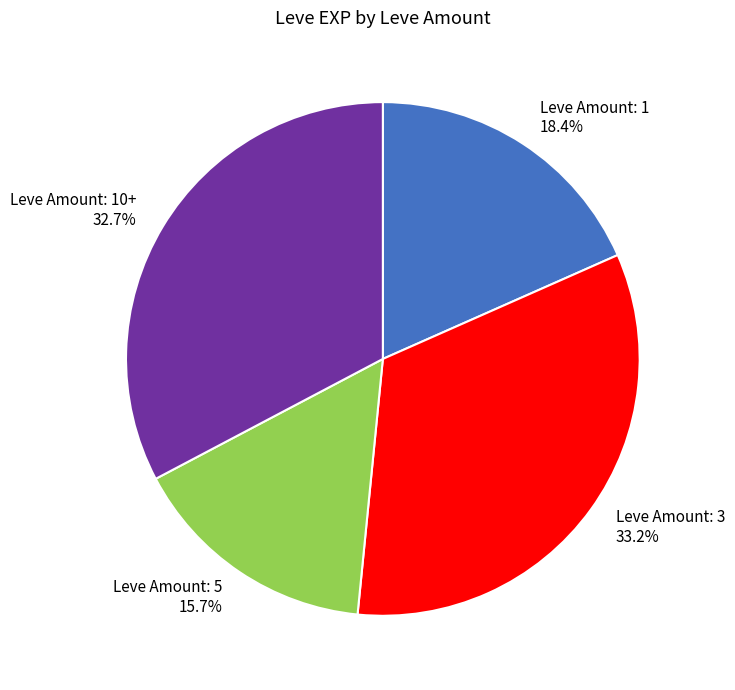

Which category has the smallest portion of the pie?

Leve Amount: 5